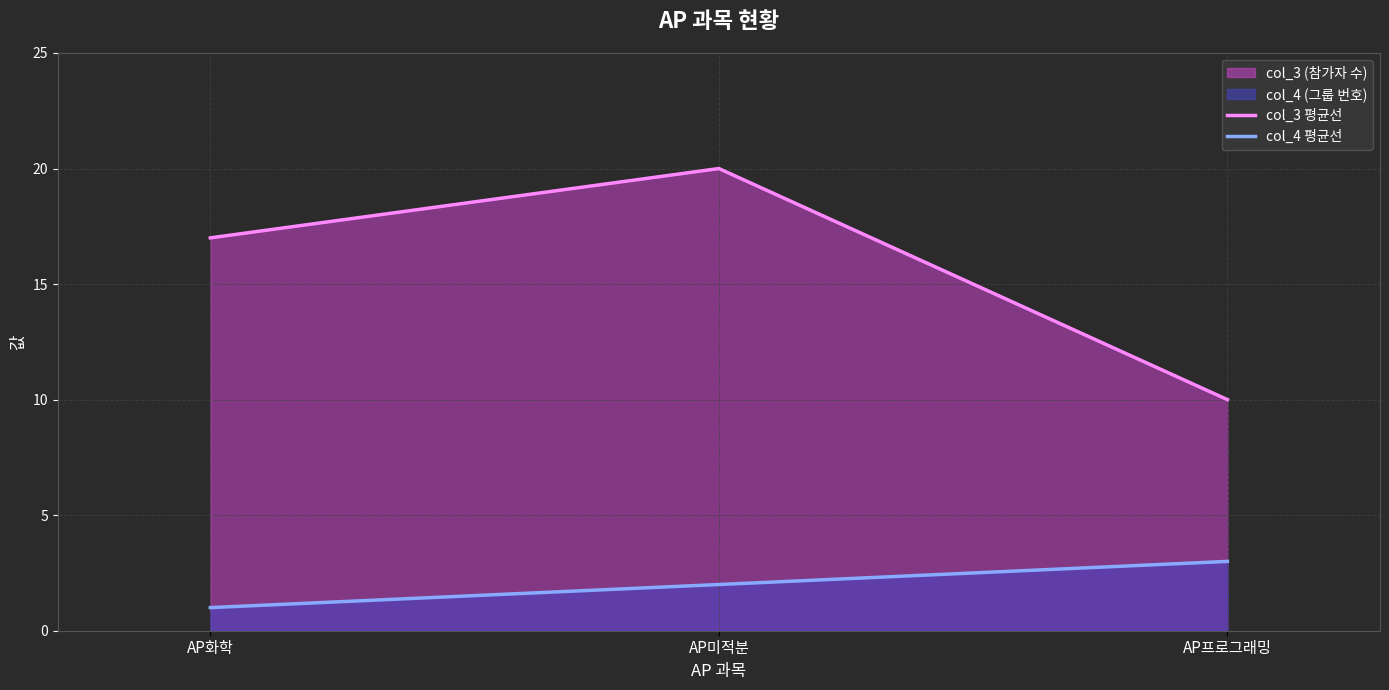

What is the value of the col_4 평균선 point at the 2nd from the left?

2